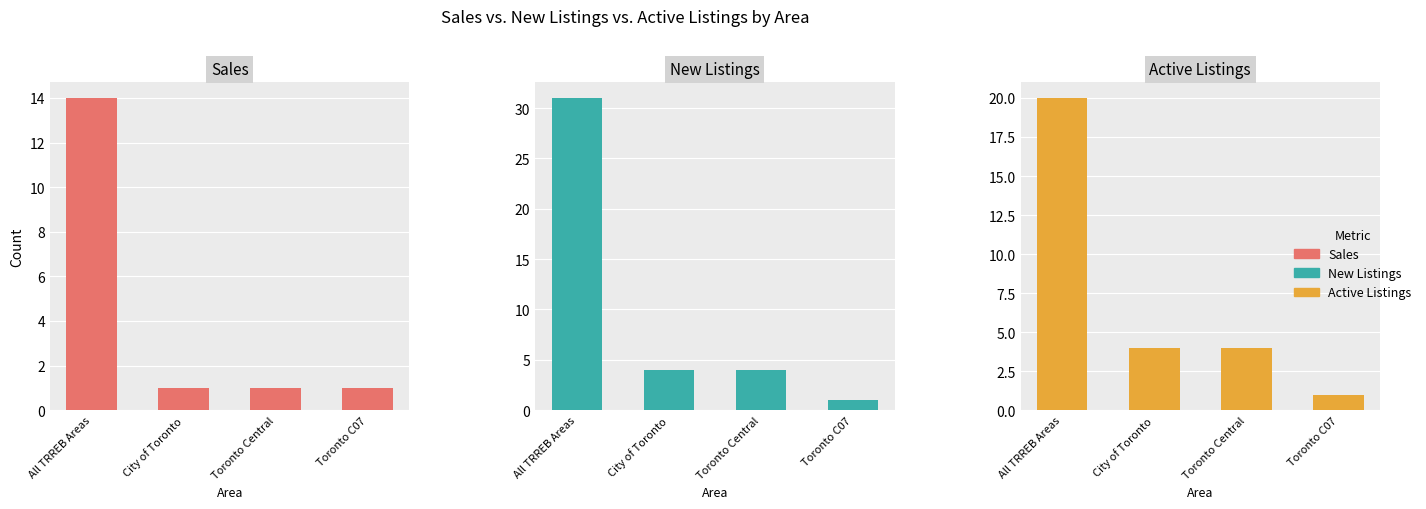

Rank the categories by Sales value from lowest to highest.

City of Toronto, Toronto Central, Toronto C07, All TRREB Areas